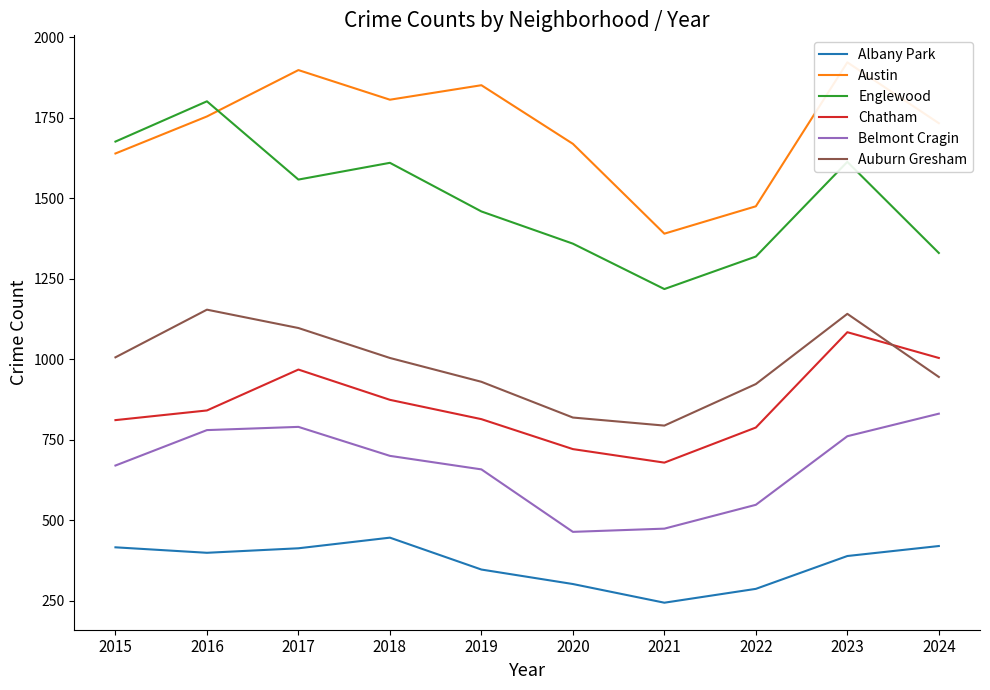

How many data points in Englewood are above 1558?

4